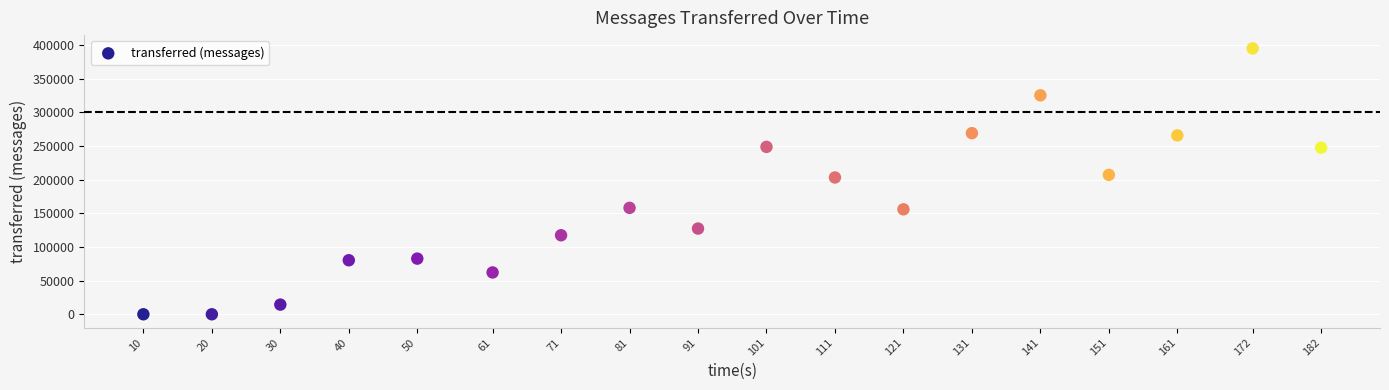

What is the range of X values (max minus min)?

172